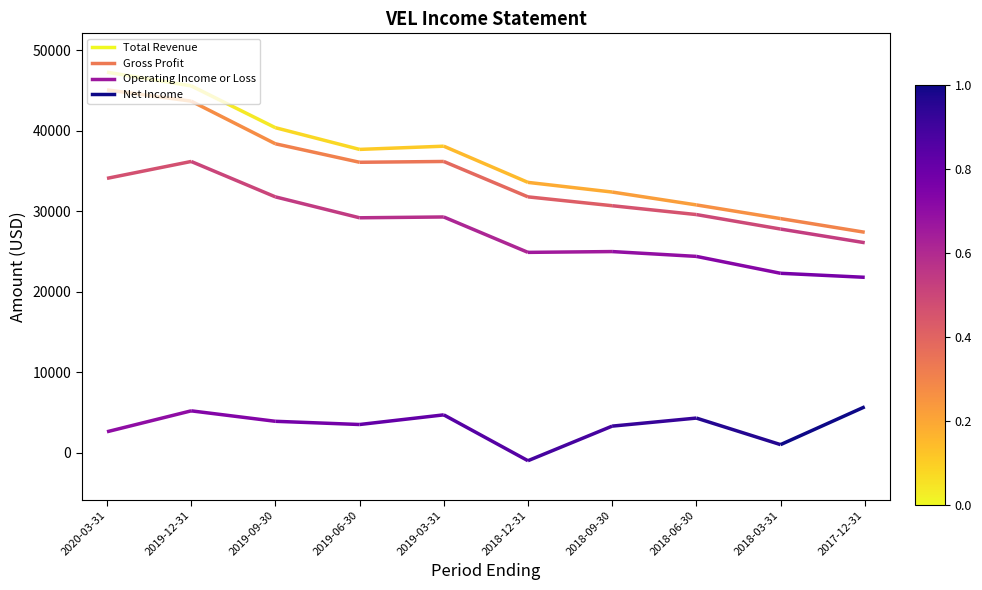

Read the Gross Profit value at 2019-03-31.

36200